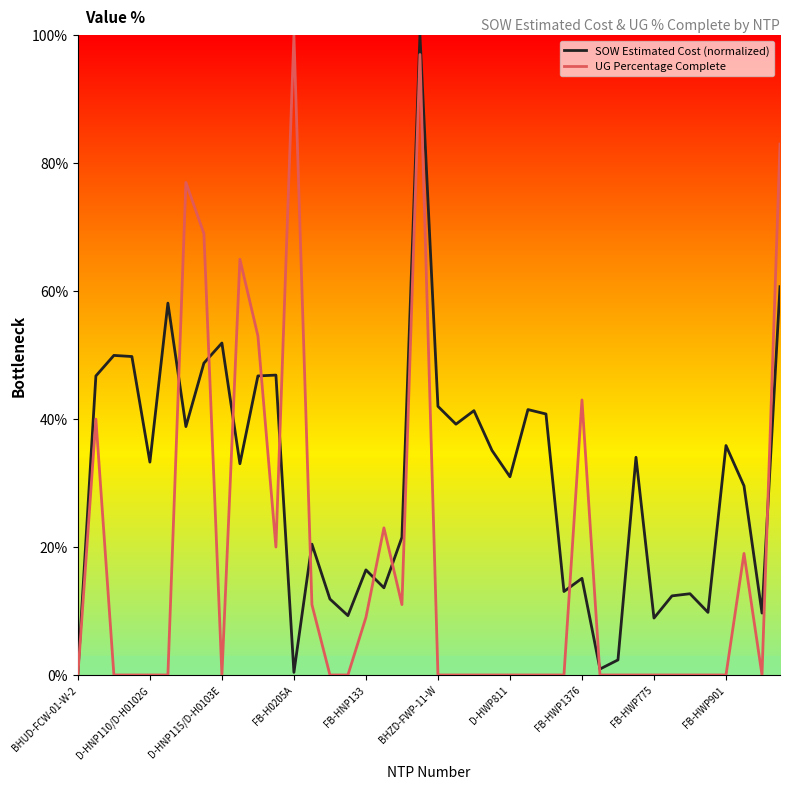

What are all the series names shown in the legend?

SOW Estimated Cost (normalized), UG Percentage Complete